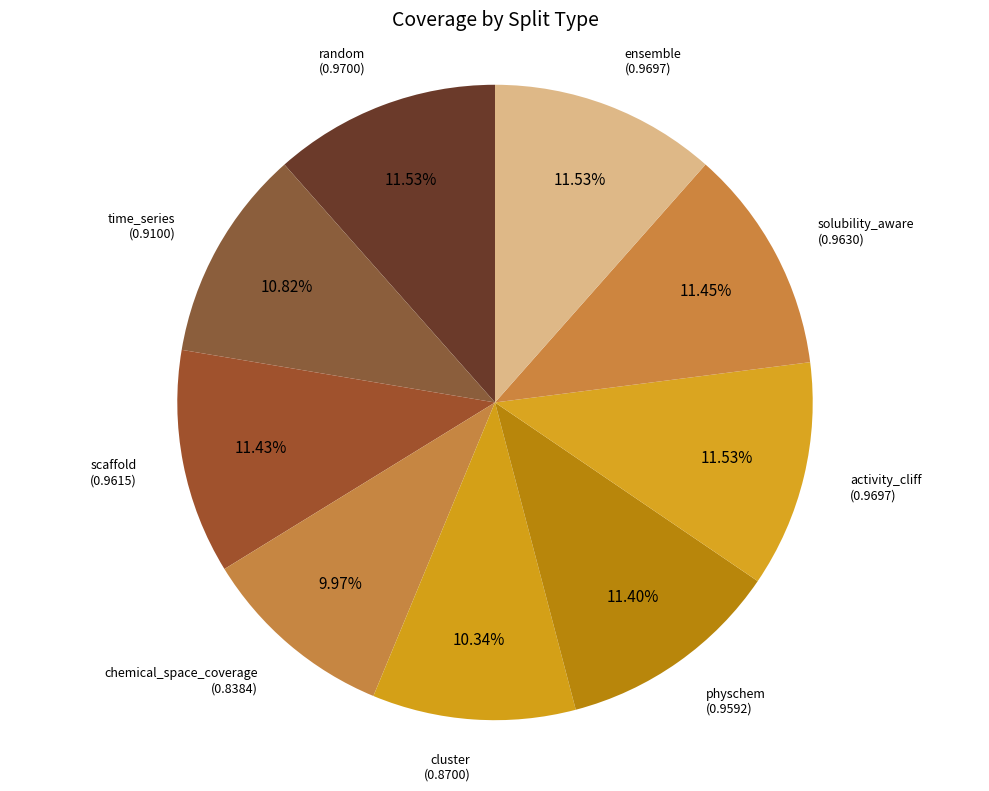

Is it true that scaffold is 11% of the pie?

True